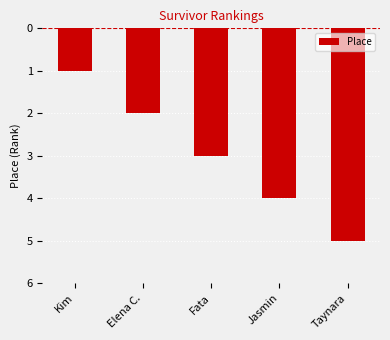

What is the approximate value at Jasmin?

4